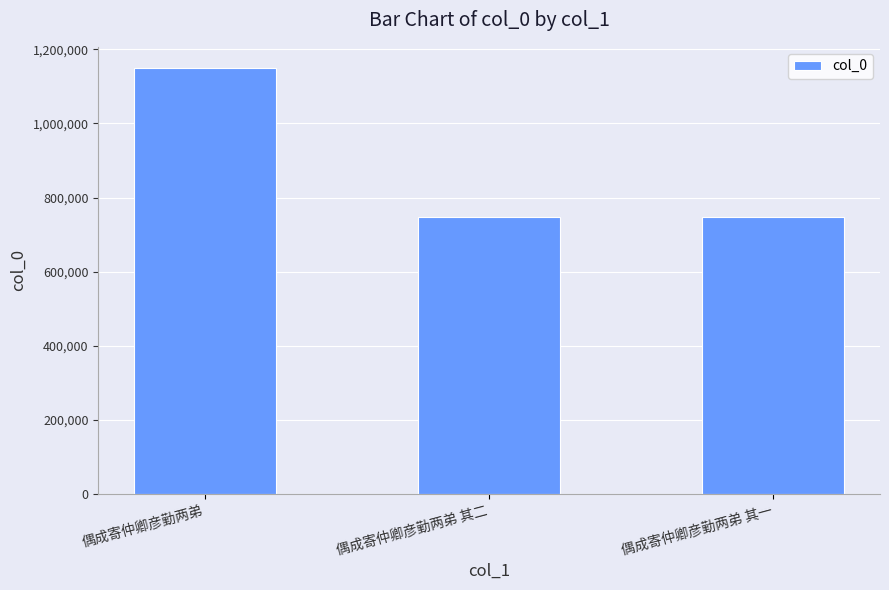

Read the value at 偶成寄仲卿彦勤两弟 其一, to the nearest 50.

746700